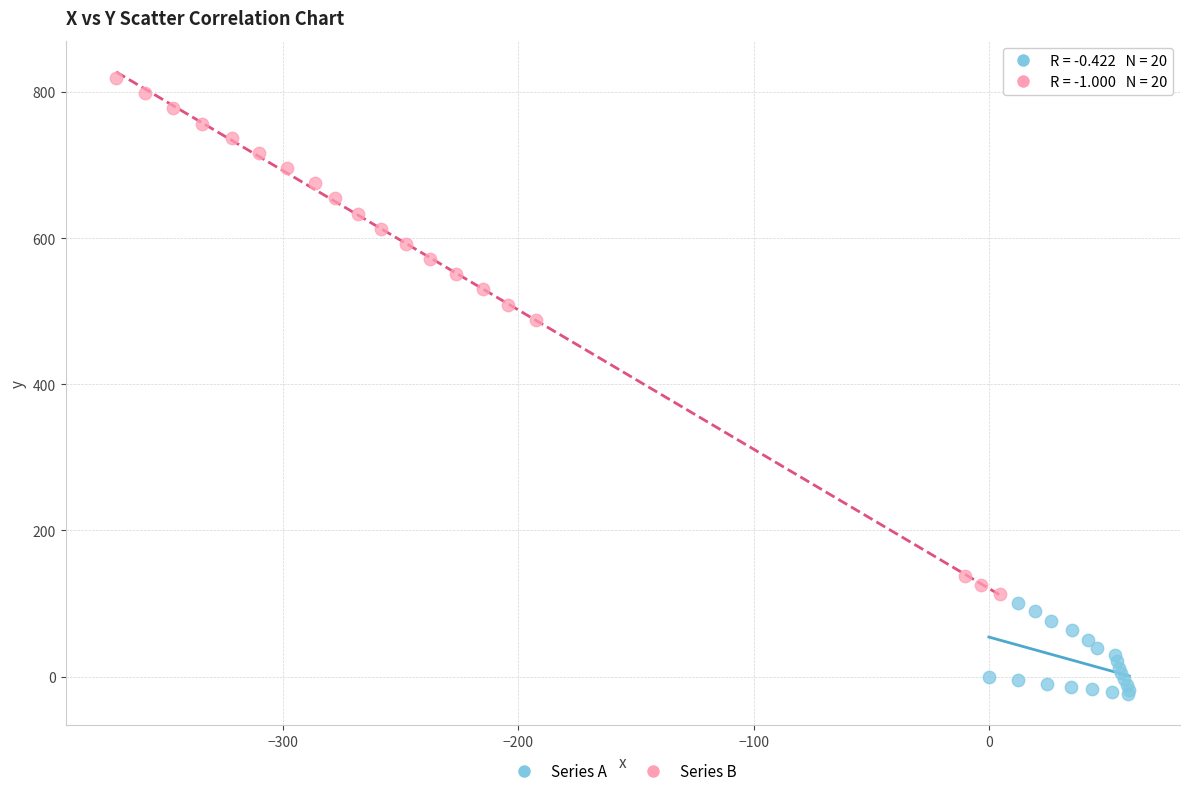

Which series contains the highest Y value?

Series B